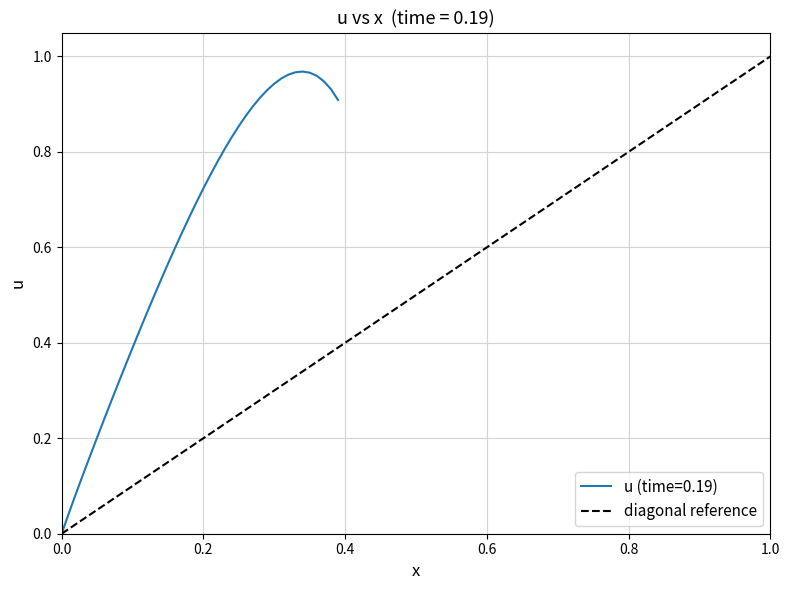

The chart shows a value of -1 at 0.0. True or false?

False